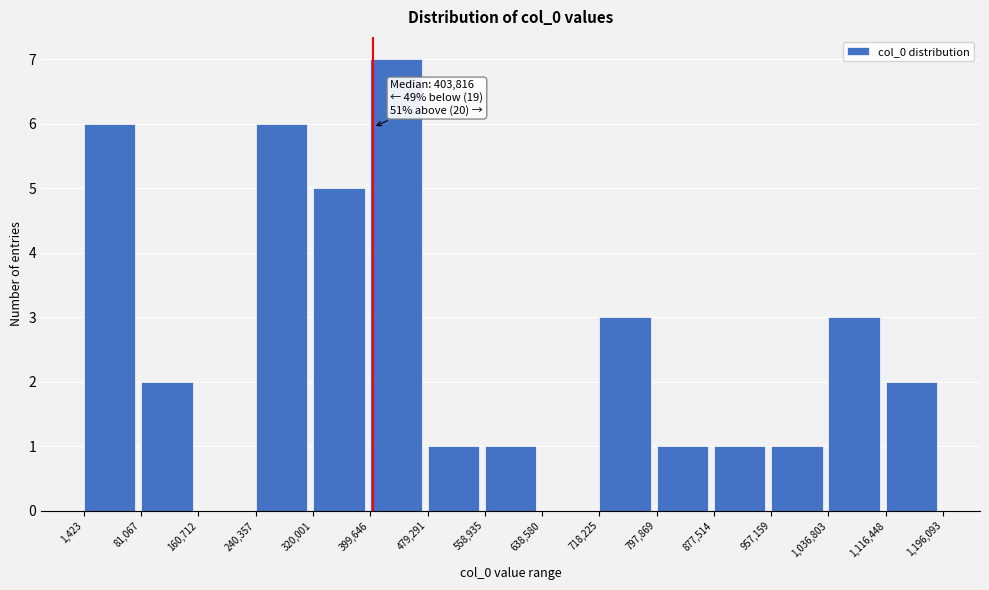

Over which range of the x-axis is the bar tallest?

399,646 to 479,291